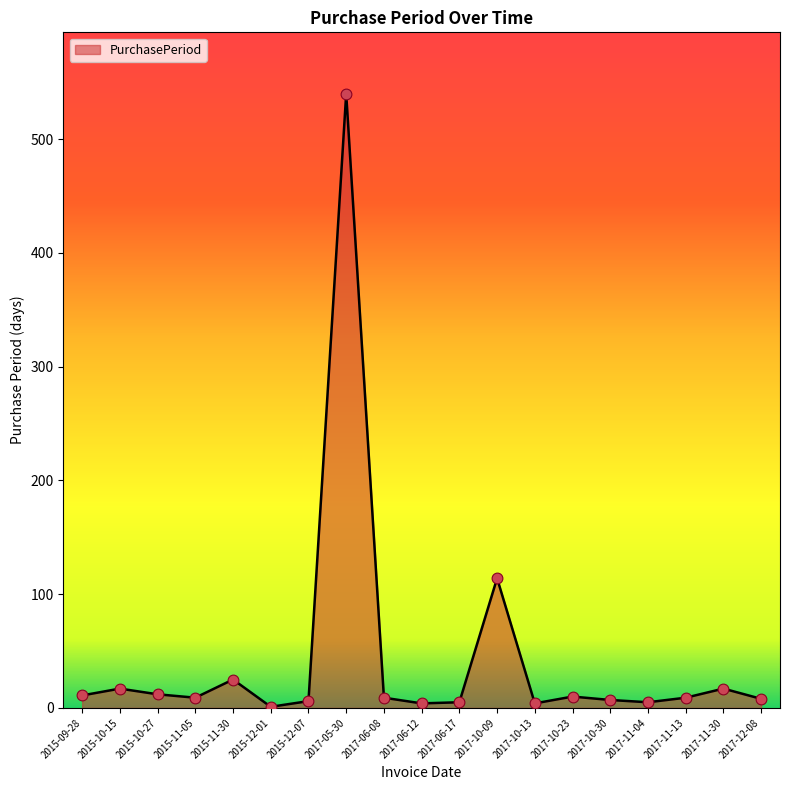

What is the ratio of the value at 2015-11-05 to the value at 2017-11-30?

0.5